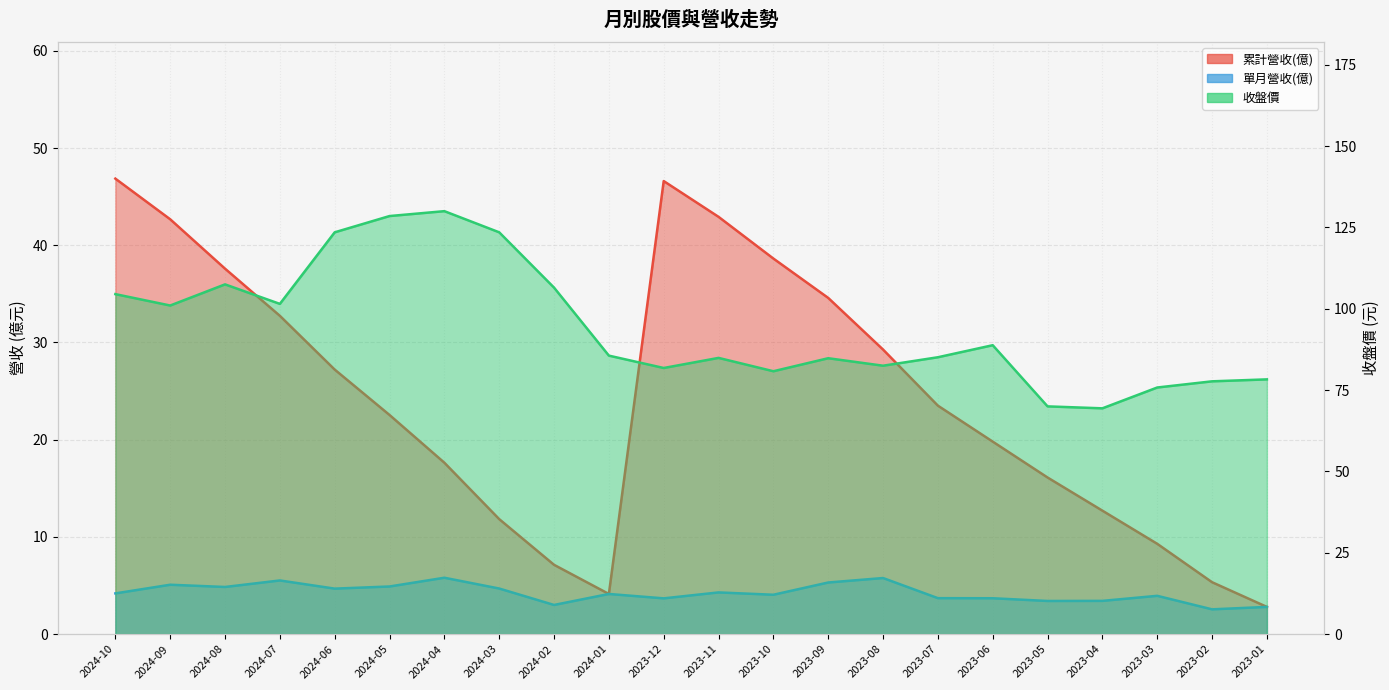

Reading right to left, transcribe all the data shown in this chart.

累計營收(億): 2023-01=2.8	2023-02=5.3	2023-03=9.3	2023-04=12.7	2023-05=16.1	2023-06=19.8	2023-07=23.5	2023-08=29.3	2023-09=34.6	2023-10=38.6	2023-11=42.9	2023-12=46.6	2024-01=4.1	2024-02=7.1	2024-03=11.8	2024-04=17.6	2024-05=22.5	2024-06=27.2	2024-07=32.7	2024-08=37.6	2024-09=42.7	2024-10=46.9
單月營收(億): 2023-01=2.8	2023-02=2.5	2023-03=3.9	2023-04=3.4	2023-05=3.4	2023-06=3.7	2023-07=3.7	2023-08=5.8	2023-09=5.3	2023-10=4.0	2023-11=4.3	2023-12=3.7	2024-01=4.1	2024-02=3.0	2024-03=4.7	2024-04=5.8	2024-05=4.9	2024-06=4.7	2024-07=5.5	2024-08=4.8	2024-09=5.1	2024-10=4.2
收盤價: 2023-01=78.3	2023-02=77.7	2023-03=75.8	2023-04=69.4	2023-05=70.0	2023-06=88.8	2023-07=85.1	2023-08=82.5	2023-09=84.8	2023-10=80.8	2023-11=84.9	2023-12=81.8	2024-01=85.6	2024-02=106.5	2024-03=123.5	2024-04=130.0	2024-05=128.5	2024-06=123.5	2024-07=101.5	2024-08=107.5	2024-09=101.0	2024-10=104.5